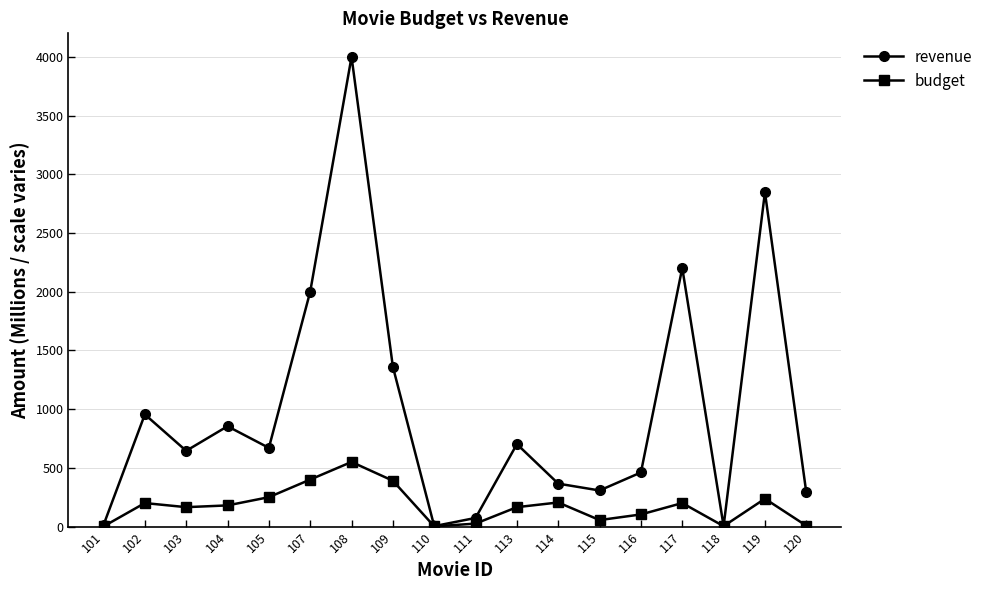

Is the value of revenue at 117 greater than the value of budget at 110?

Yes